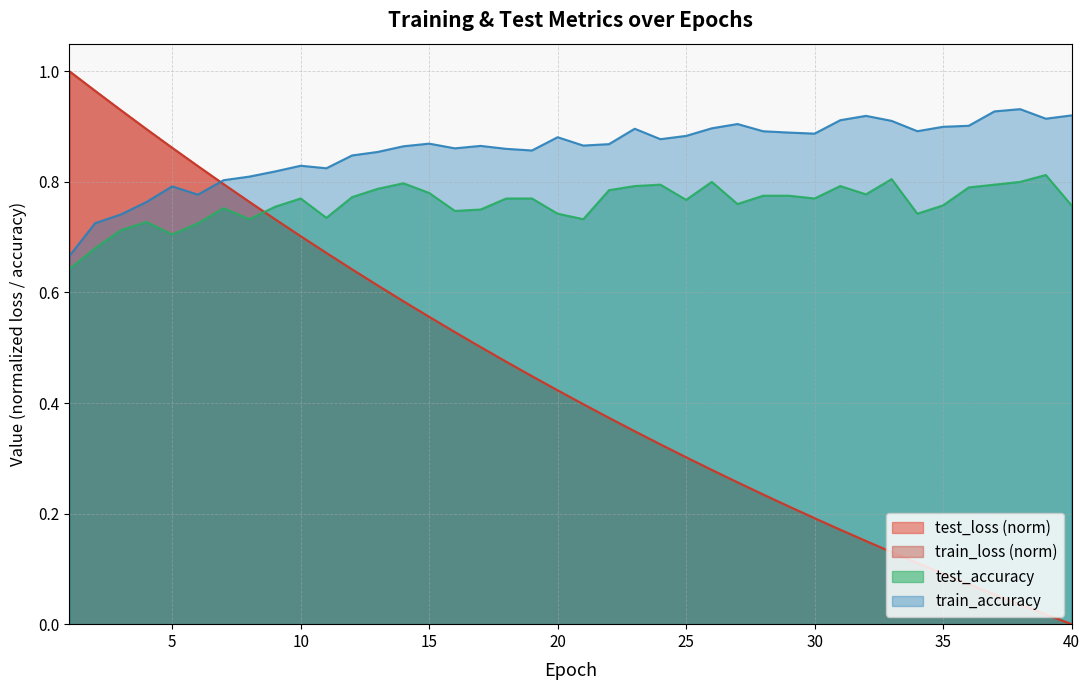

Reading left to right, transcribe all the data shown in this chart.

test_loss: 1.0	1.0	0.9	0.9	0.9	0.8	0.8	0.8	0.7	0.7	0.7	0.6	0.6	0.6	0.6	0.5	0.5	0.5	0.4	0.4	0.4	0.4	0.3	0.3	0.3	0.3	0.3	0.2	0.2	0.2	0.2	0.2	0.1	0.1	0.1	0.1	0.1	0.0	0.0	0.0
train_loss: 1.0	1.0	0.9	0.9	0.9	0.8	0.8	0.8	0.7	0.7	0.7	0.6	0.6	0.6	0.6	0.5	0.5	0.5	0.4	0.4	0.4	0.4	0.3	0.3	0.3	0.3	0.3	0.2	0.2	0.2	0.2	0.2	0.1	0.1	0.1	0.1	0.1	0.0	0.0	0.0
train_accuracy: 0.7	0.7	0.7	0.8	0.8	0.8	0.8	0.8	0.8	0.8	0.8	0.8	0.9	0.9	0.9	0.9	0.9	0.9	0.9	0.9	0.9	0.9	0.9	0.9	0.9	0.9	0.9	0.9	0.9	0.9	0.9	0.9	0.9	0.9	0.9	0.9	0.9	0.9	0.9	0.9
test_accuracy: 0.6	0.7	0.7	0.7	0.7	0.7	0.8	0.7	0.8	0.8	0.7	0.8	0.8	0.8	0.8	0.7	0.8	0.8	0.8	0.7	0.7	0.8	0.8	0.8	0.8	0.8	0.8	0.8	0.8	0.8	0.8	0.8	0.8	0.7	0.8	0.8	0.8	0.8	0.8	0.8